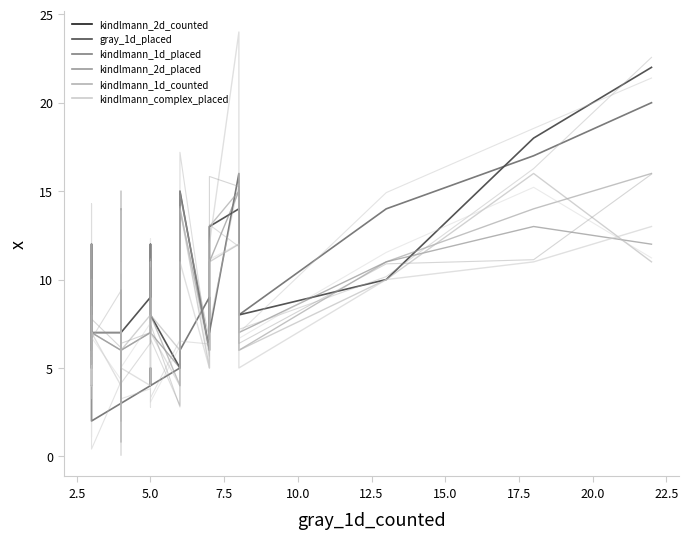

Is this an area chart (filled region under the line)?

No